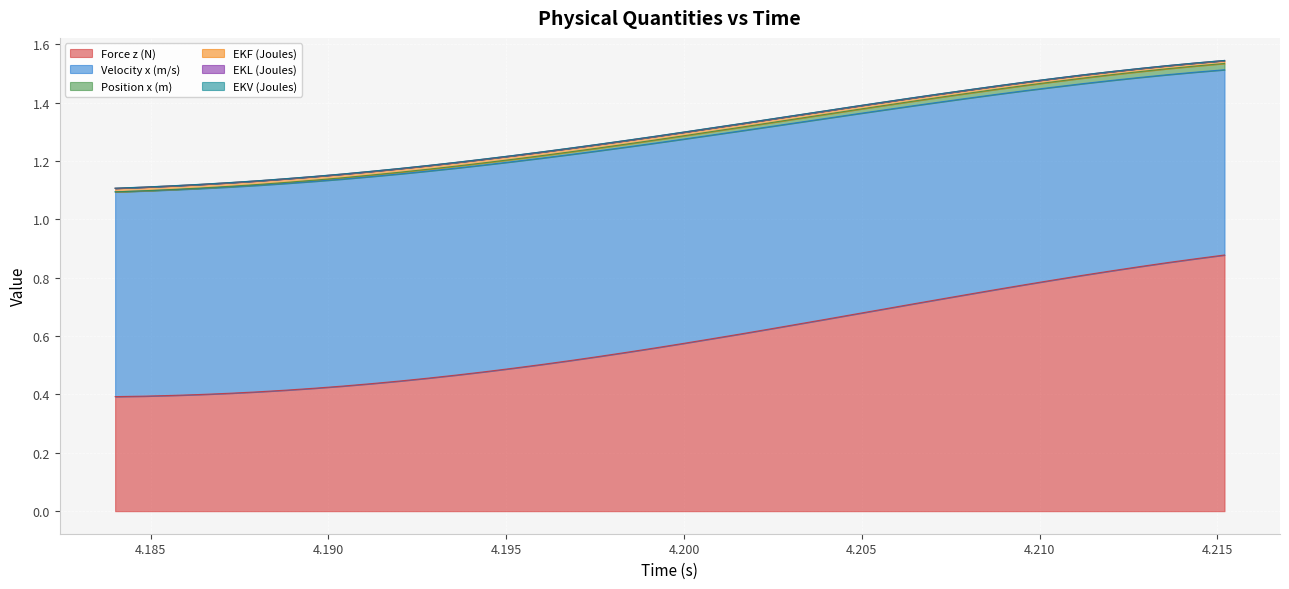

Which series has the largest range (max minus min)?

Force z (N)